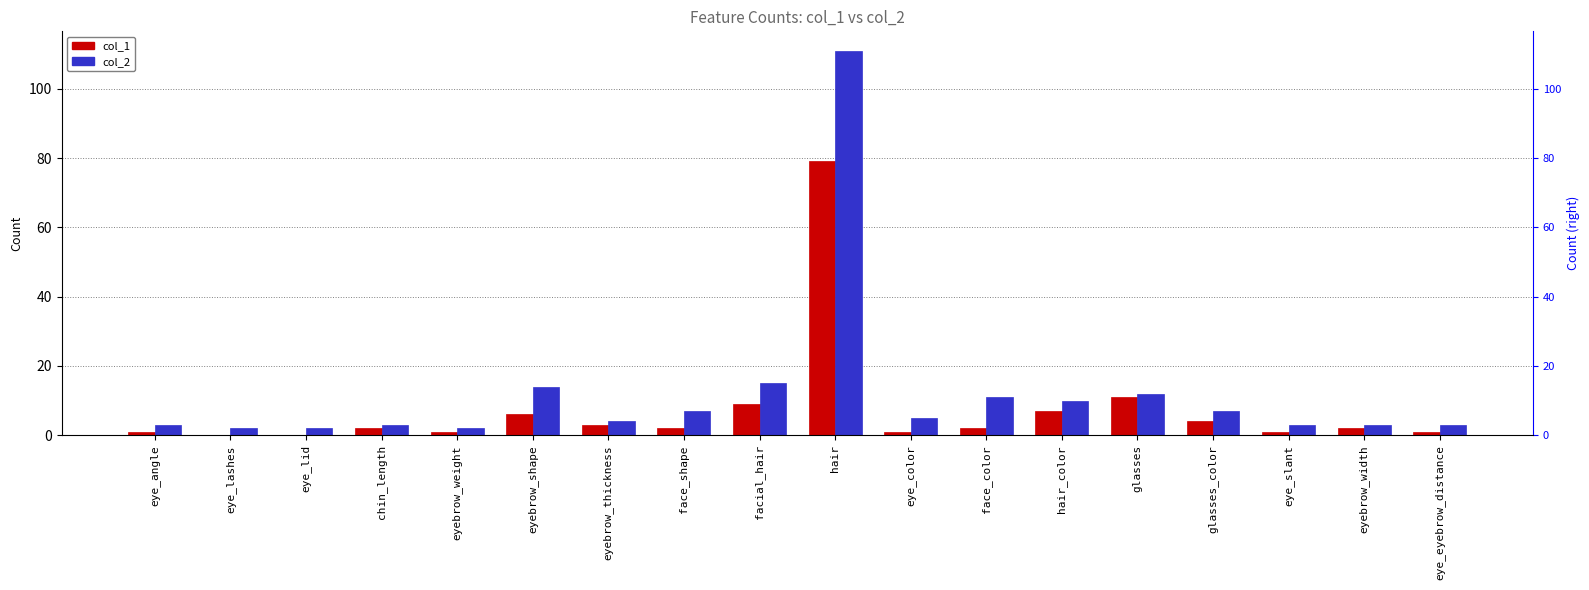

How many data points in col_2 are above 5?

8